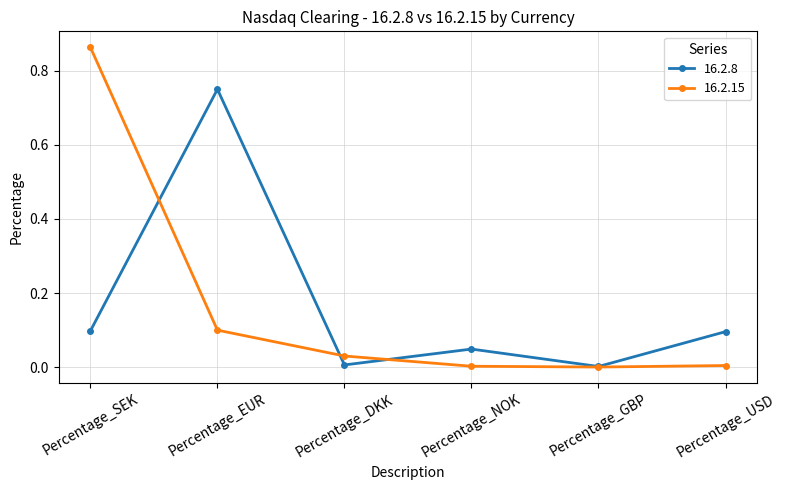

Between Percentage_SEK and Percentage_USD, which series saw the biggest shift?

16.2.15